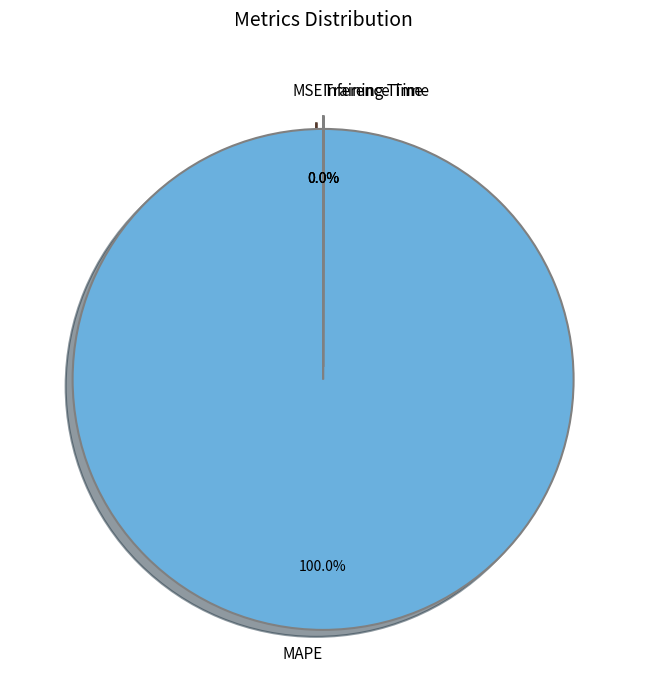

What is the majority slice?

MAPE